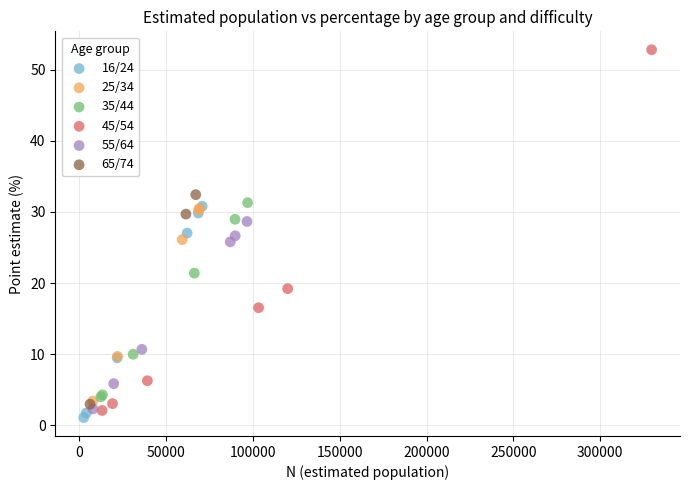

What are all the series names shown in the legend?

16/24, 25/34, 35/44, 45/54, 55/64, 65/74